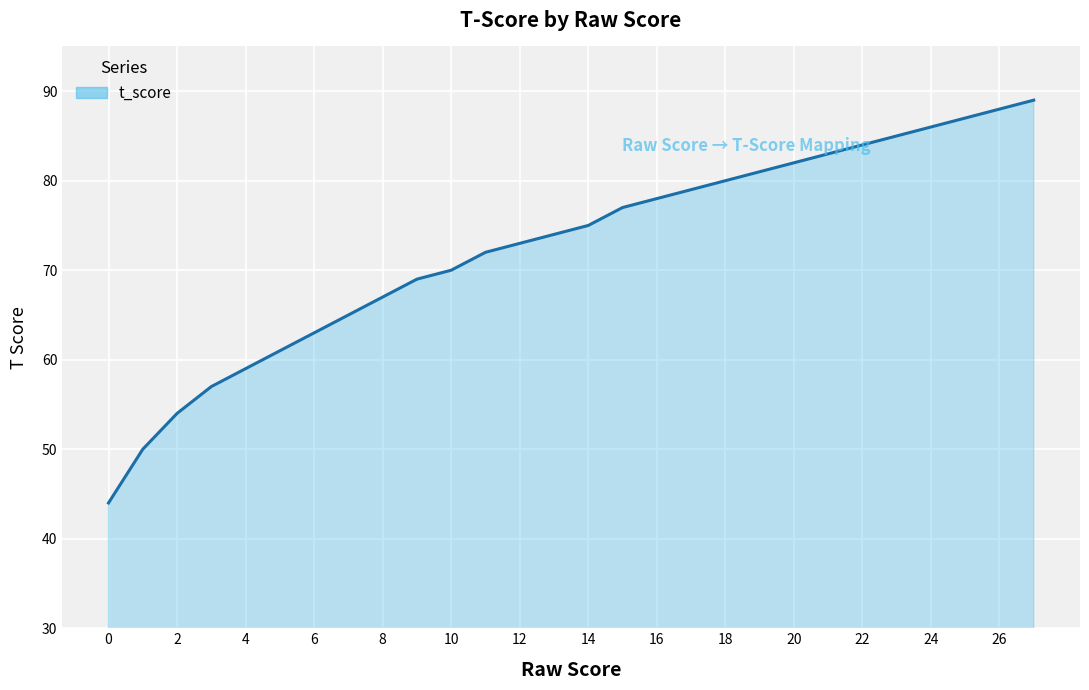

What is the difference between the maximum and minimum values?

45